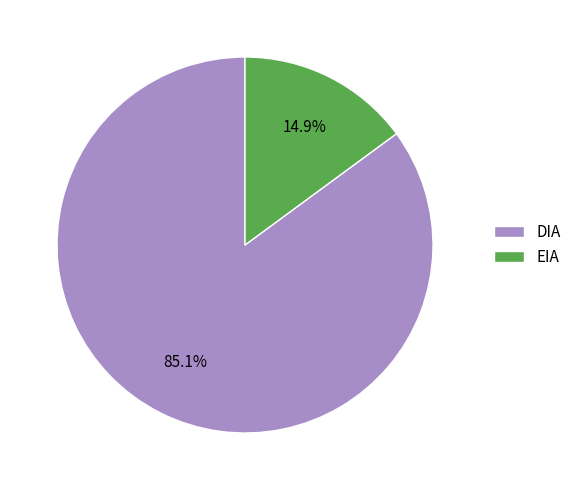

Which category has the biggest portion of the pie?

DIA